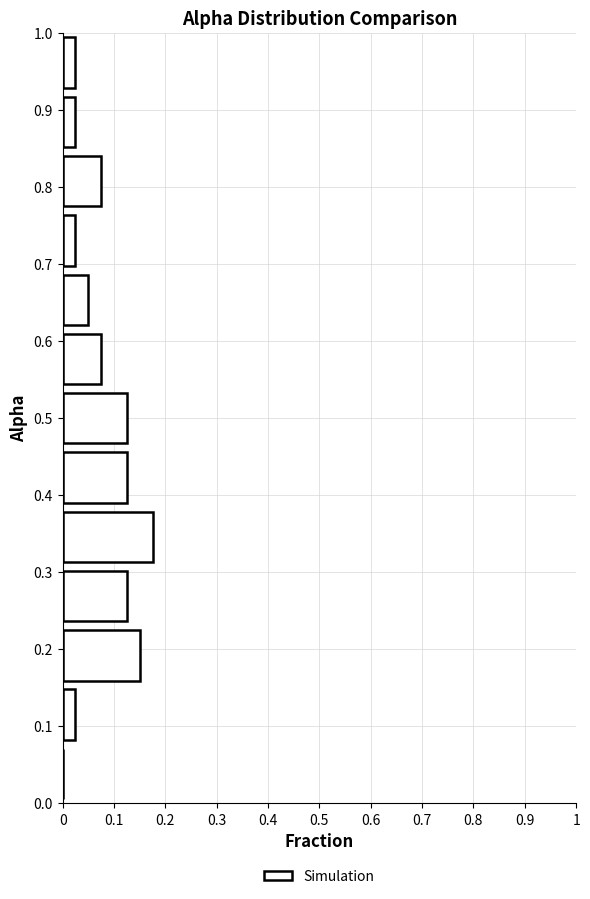

Reading bottom to top, transcribe this chart: for each bar, give the range it covers on the y-axis and its length. Neither the bar edges nor the lengths are printed on the chart, so give them approximately, as read against the axes.

0.00 to 0.08: 0
0.08 to 0.15: 0.03
0.15 to 0.23: 0.15
0.23 to 0.31: 0.13
0.31 to 0.38: 0.18
0.38 to 0.46: 0.13
0.46 to 0.54: 0.13
0.54 to 0.62: 0.08
0.62 to 0.69: 0.05
0.69 to 0.77: 0.03
0.77 to 0.85: 0.08
0.85 to 0.92: 0.03
0.92 to 1.00: 0.03